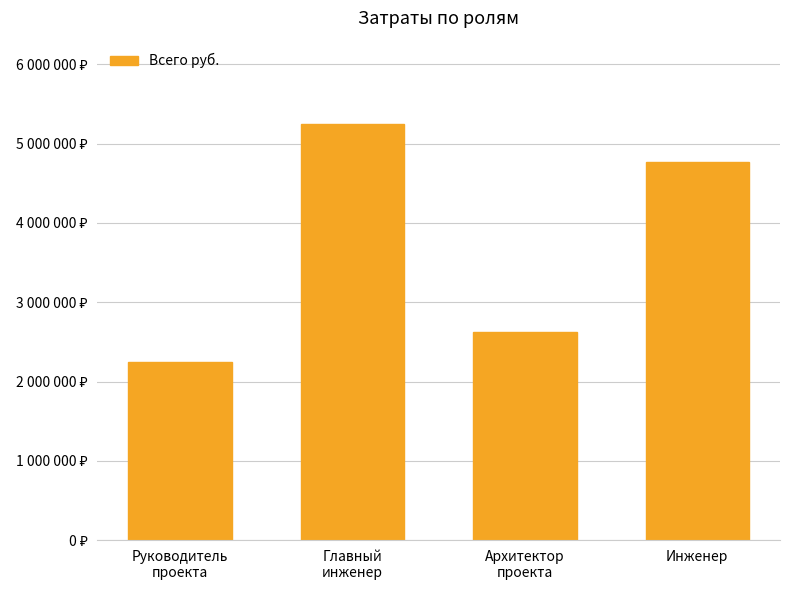

Count the values in the range 2625000 to 5250000.

3